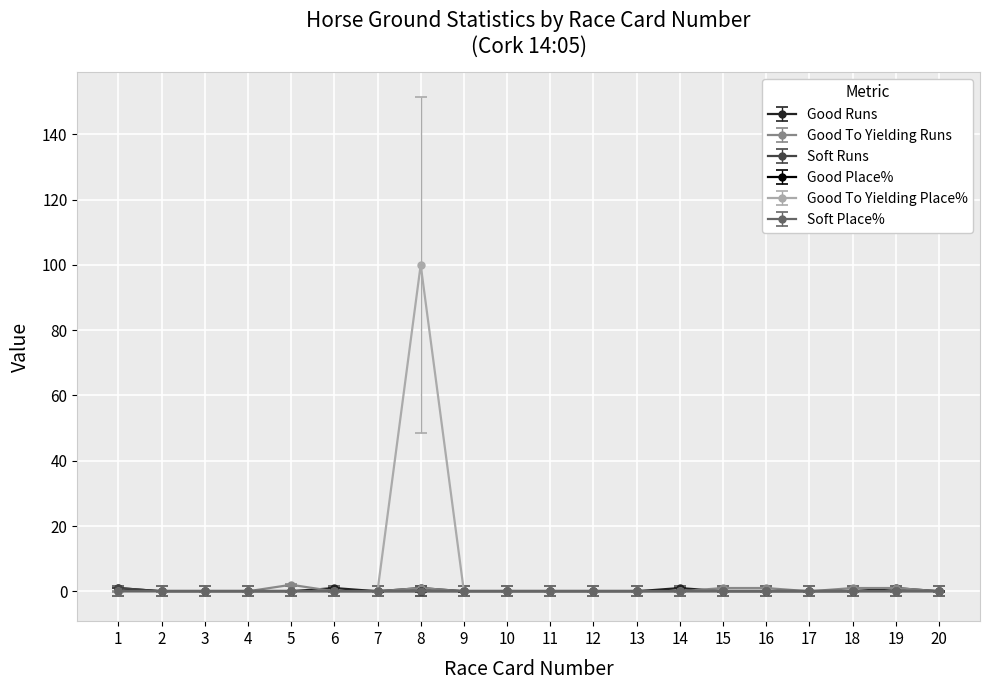

Is this an area chart (filled region under the line)?

No